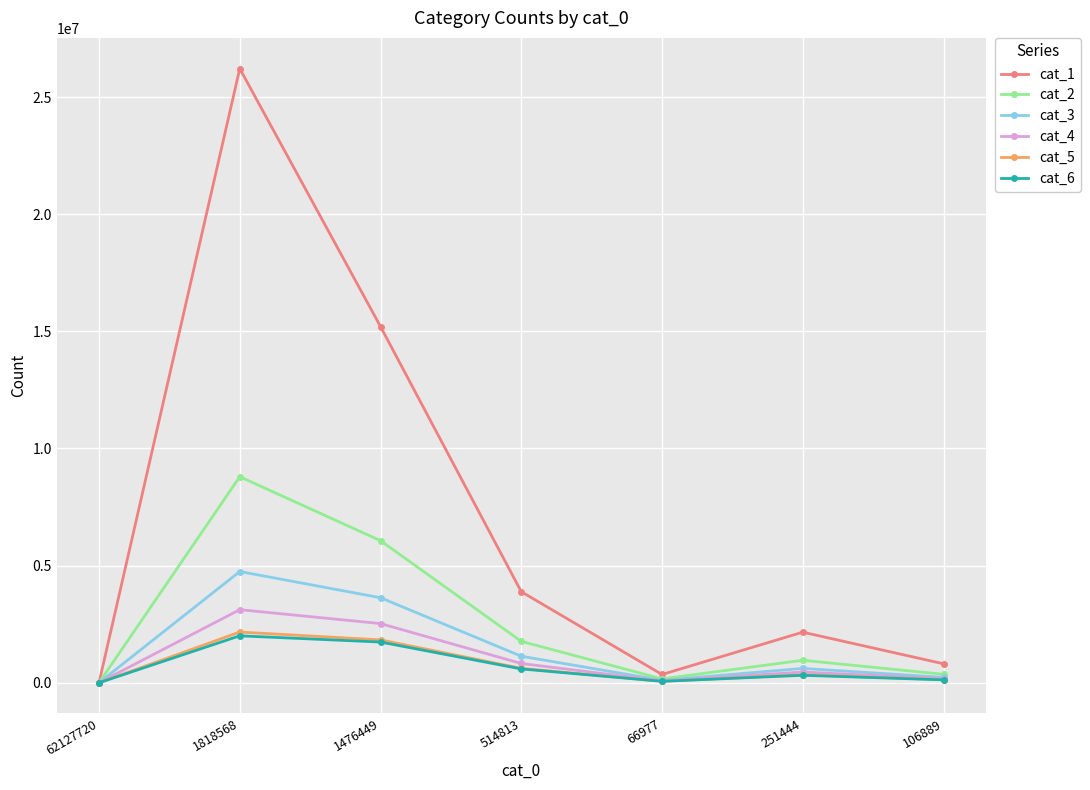

Is it true that cat_3 equals 0 at 62127720?

True